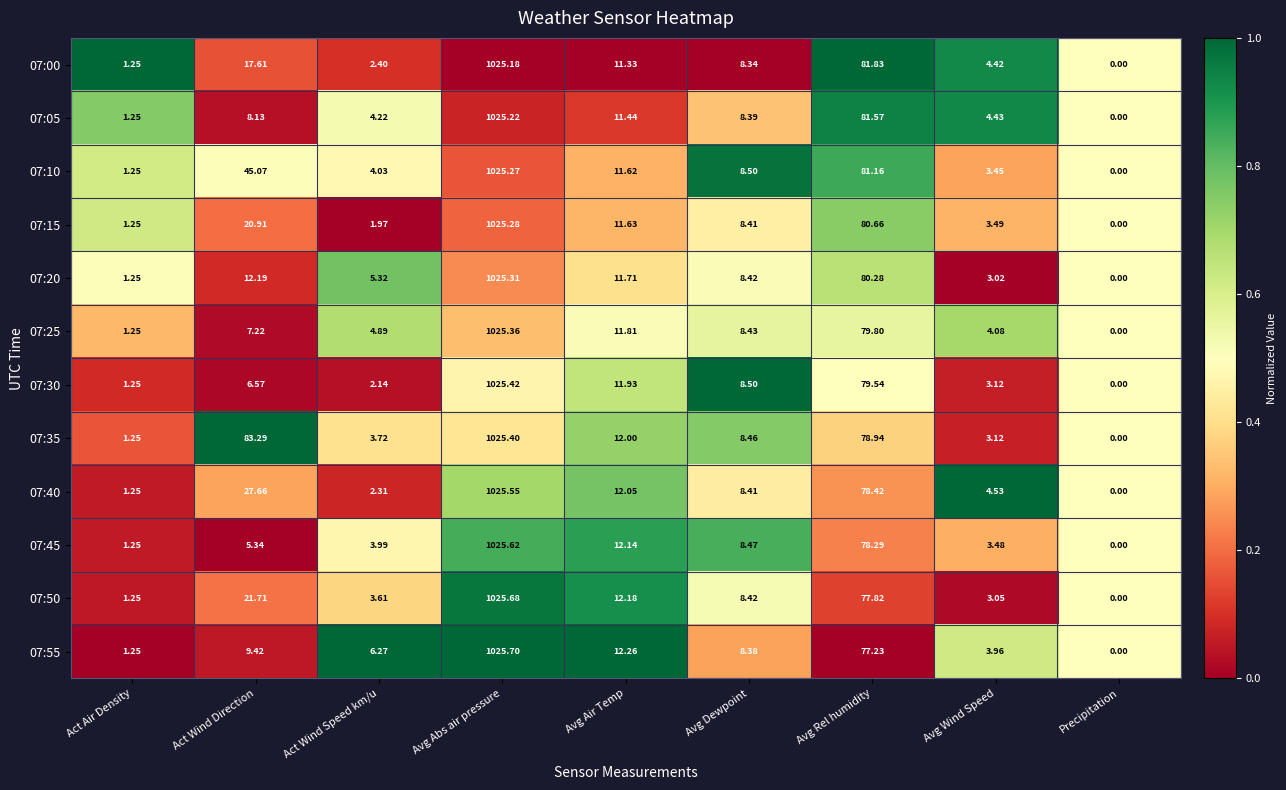

At which category does the chart reach its peak across all series?

Avg Abs air pressure